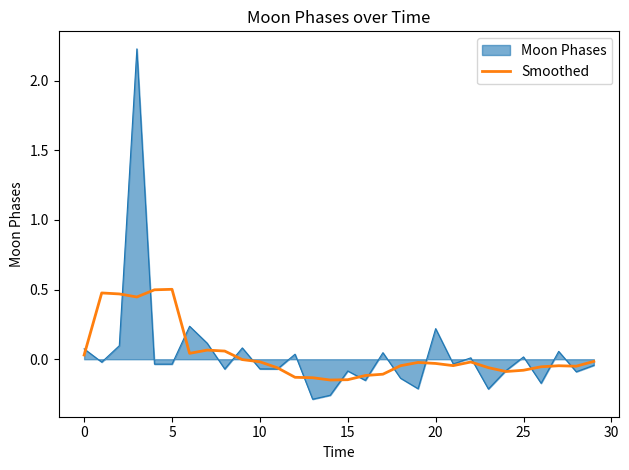

Which series has the widest spread of values?

Moon Phases